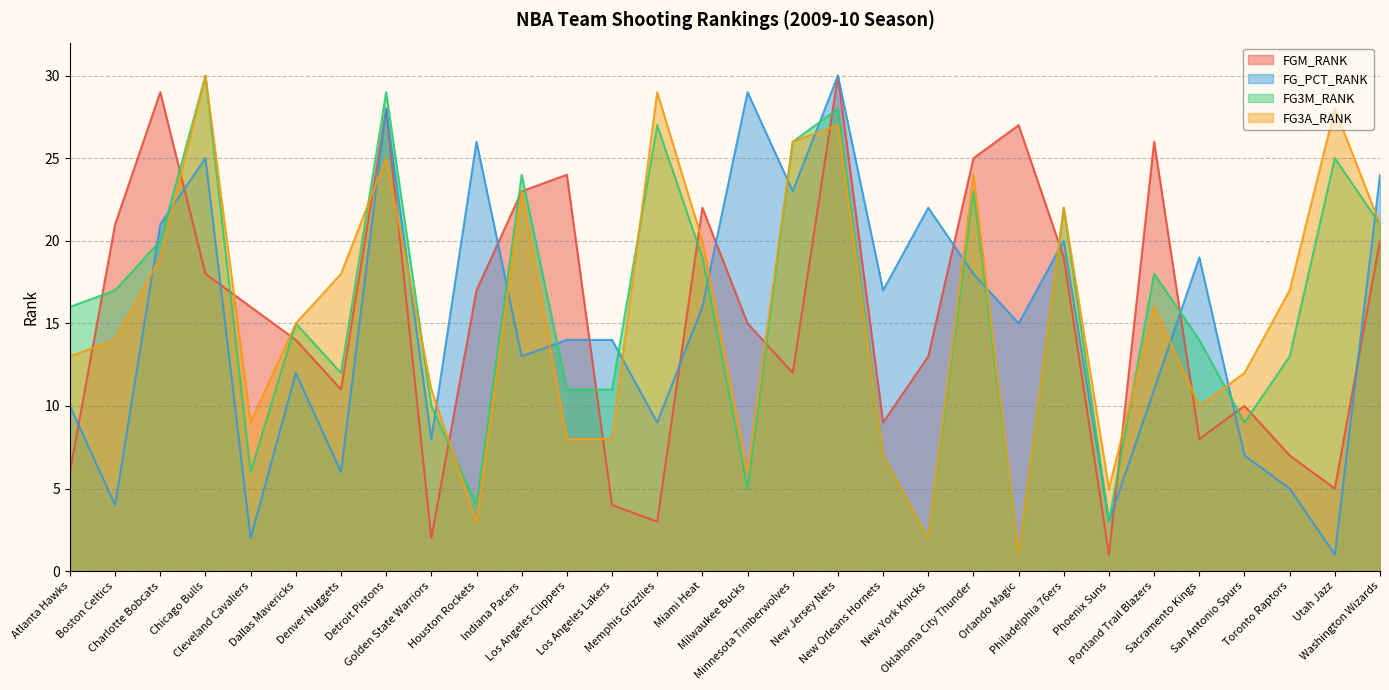

True or false: FGM_RANK and FG_PCT_RANK cross at least once.

True